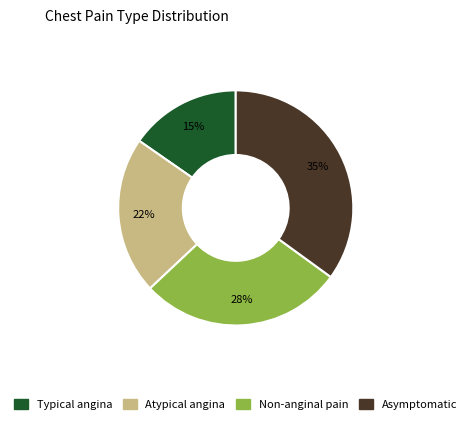

To the nearest percent, what is the difference between the largest and smallest slice percentages?

20%